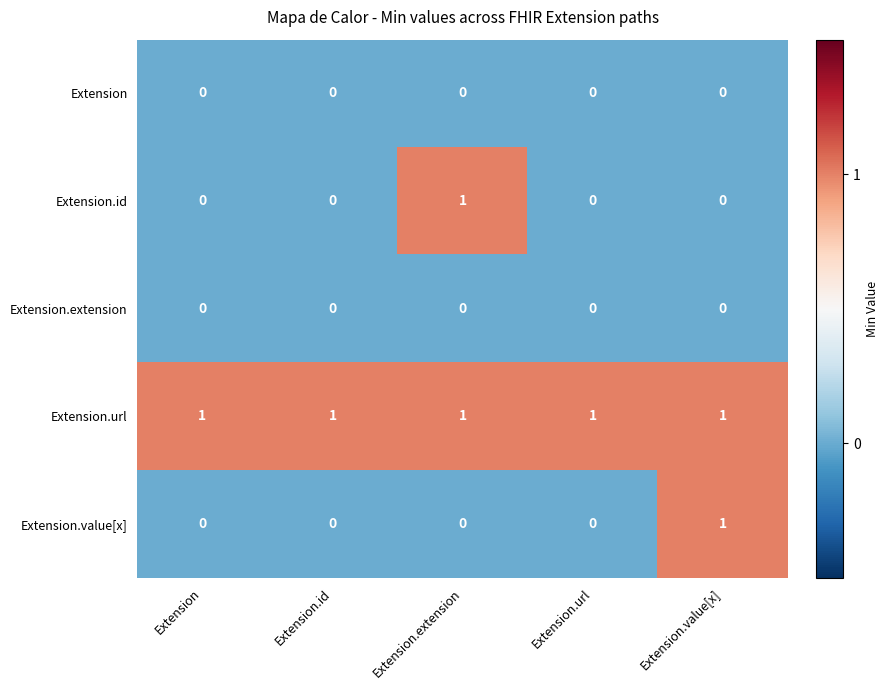

Between Extension.url and Extension.value[x], which series saw the biggest shift?

Extension.value[x]